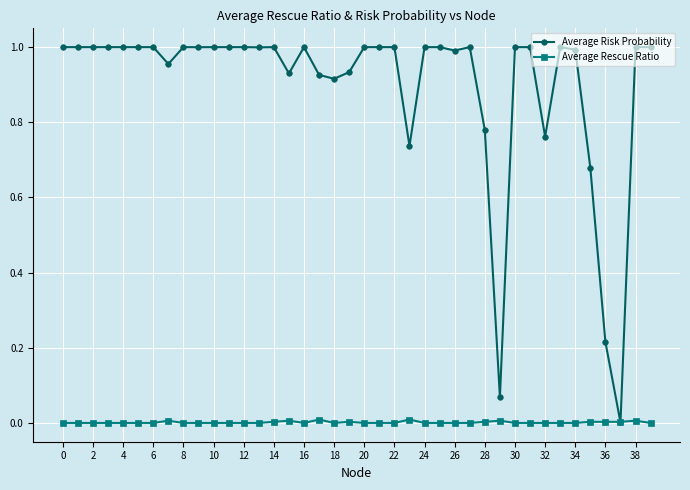

Which series has the largest total across all categories?

Average Risk Probability